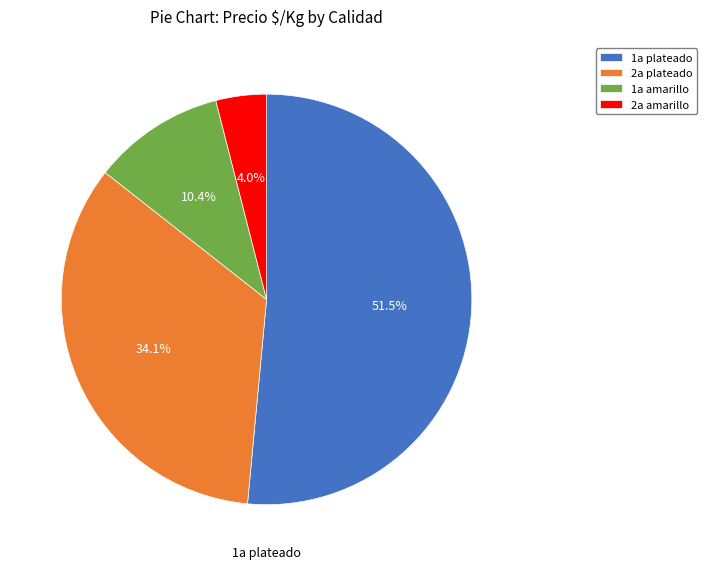

To the nearest percent, what percentage of the pie is 2a plateado?

34%